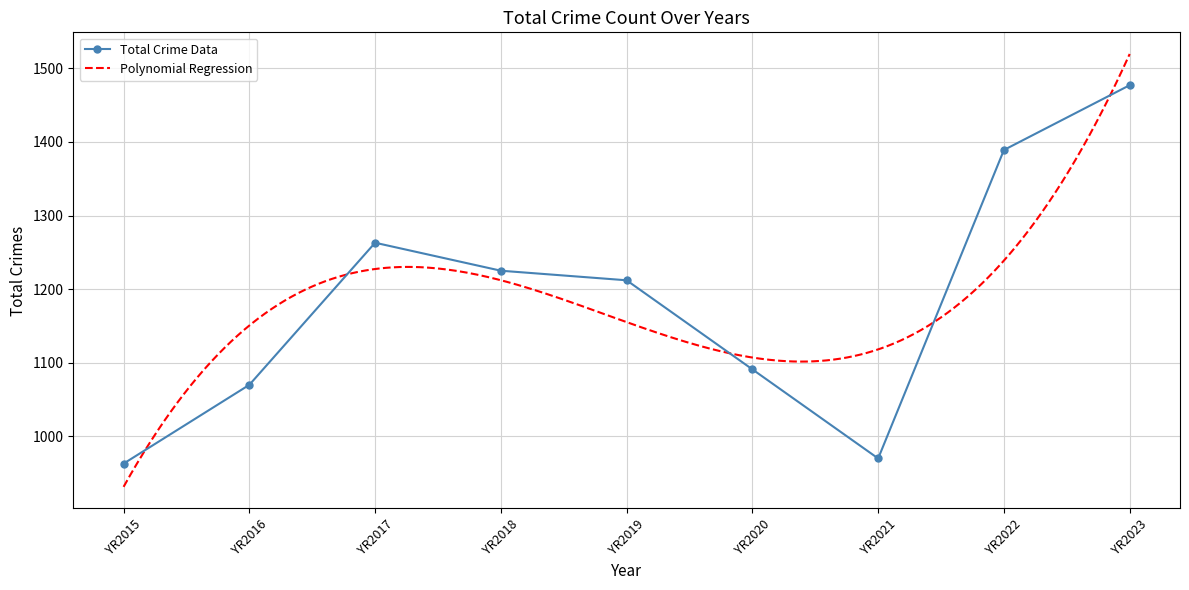

Where is the first local minimum for Total Crime Data?

YR2021